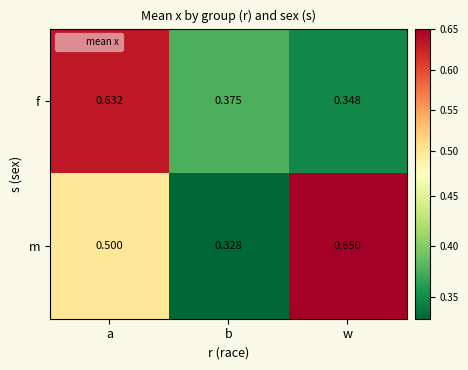

Which series has the widest spread of values?

m